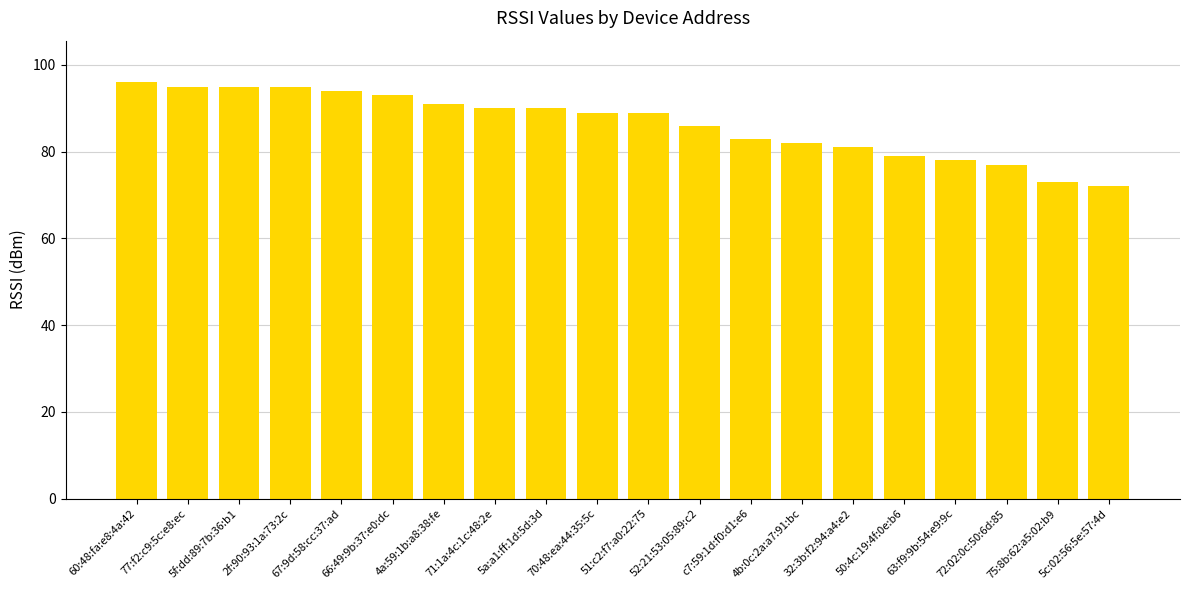

What is the ratio of the value at 66:49:9b:37:e0:dc to the value at 77:f2:c9:5c:e8:ec?

1.0